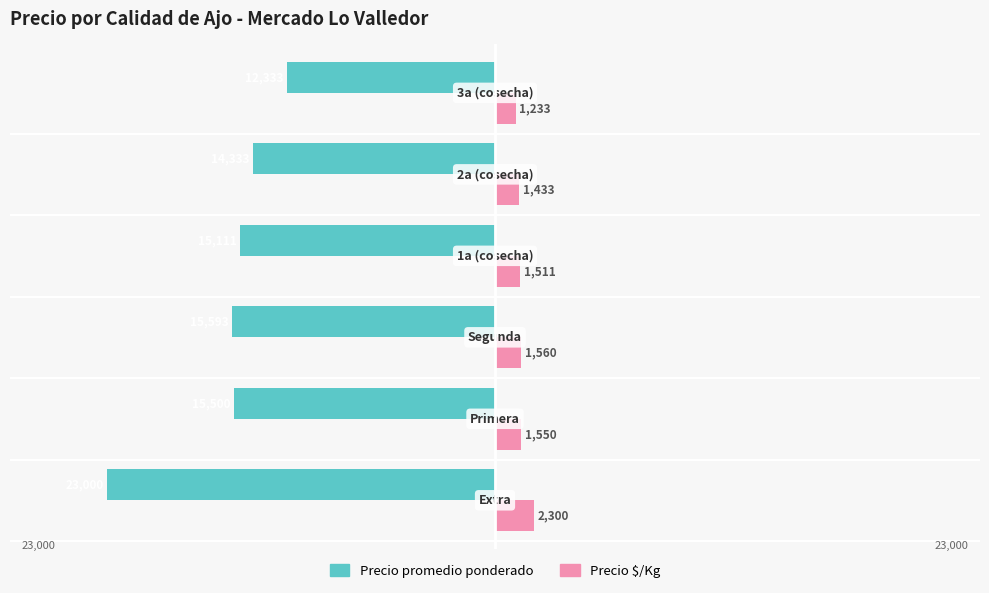

Reading left to right, transcribe all the data shown in this chart.

Precio promedio ponderado: -23000	-15500	-15593	-15111	-14333	-12333
Precio $/Kg: 2300	1550	1560	1511	1433	1233